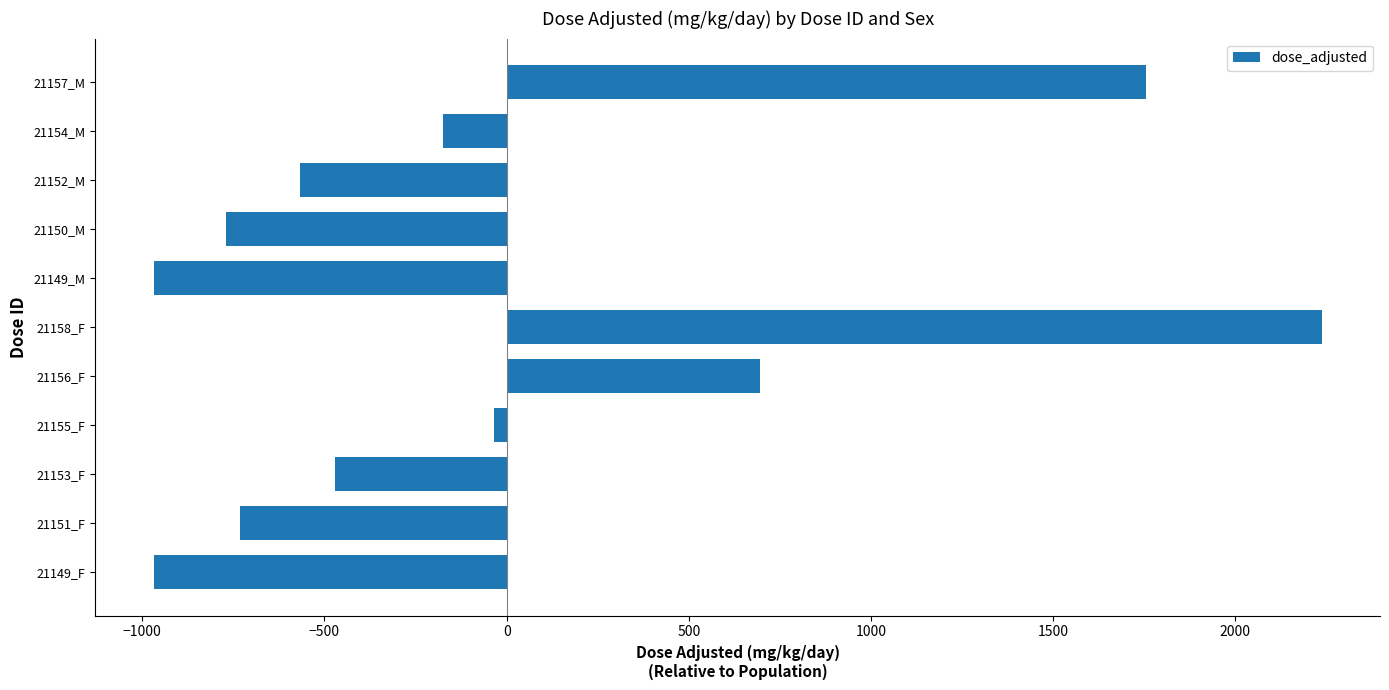

True or false: the data shows 2470.5 at 21157_M.

False